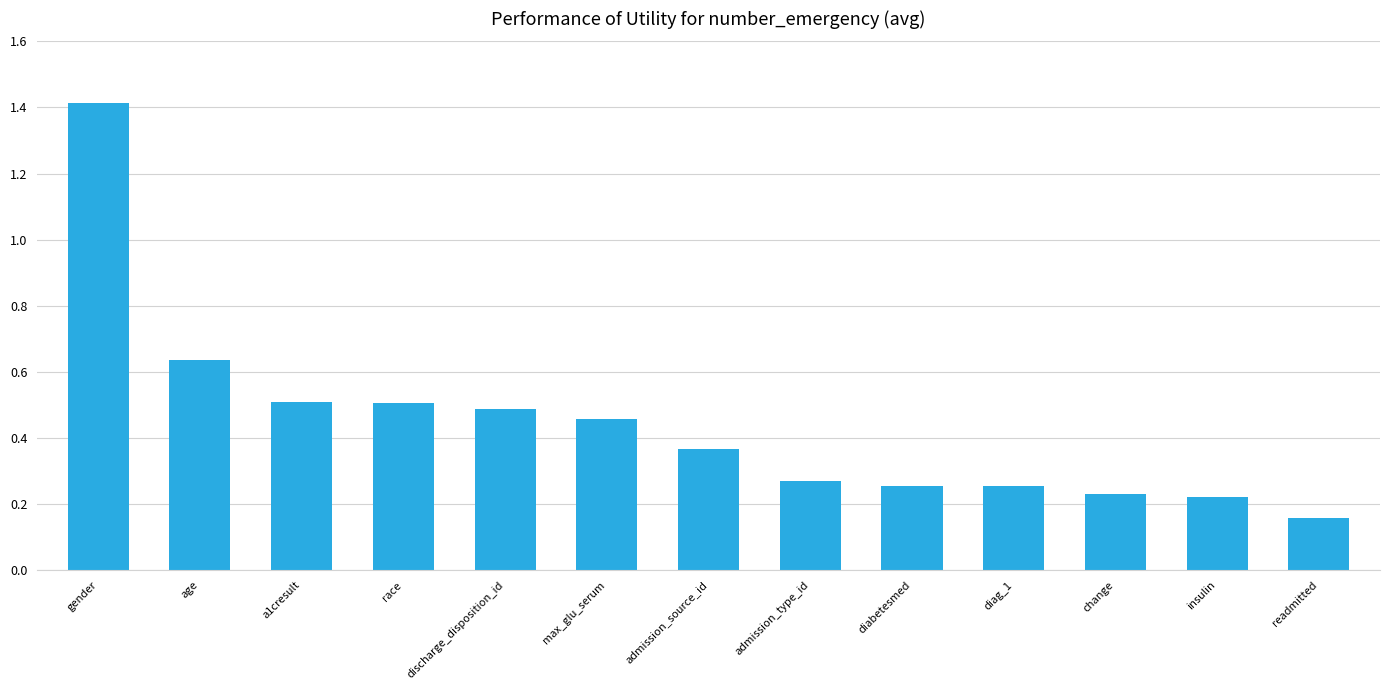

How many bars are there in total?

13